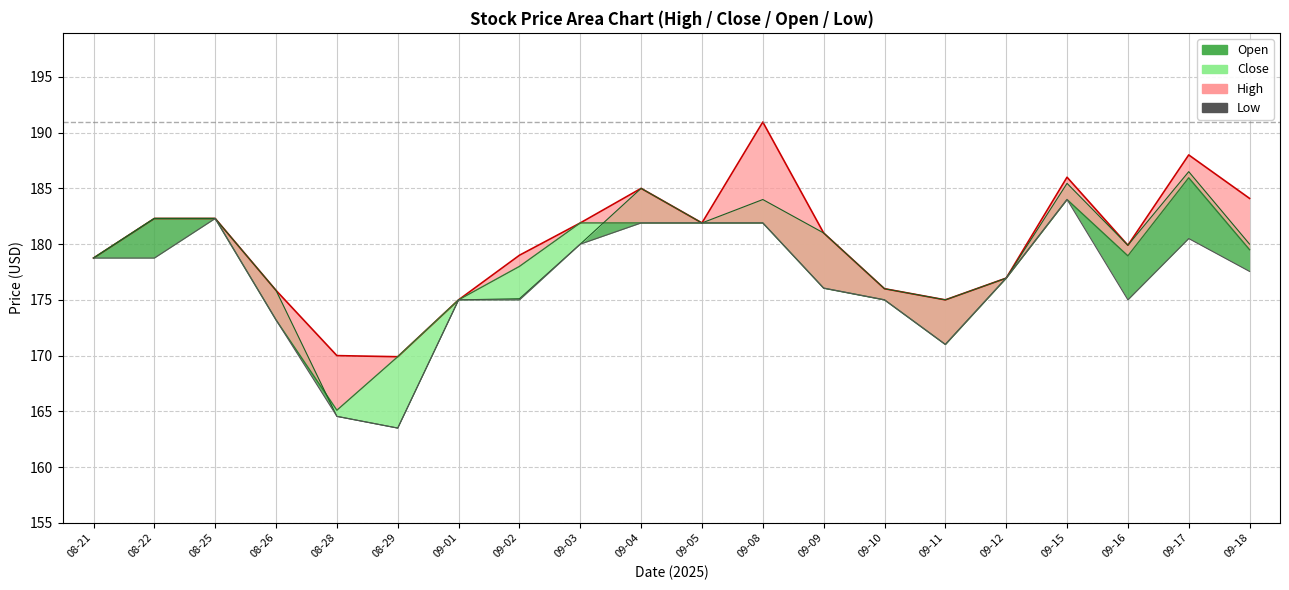

How many interior local valleys does the Close line series have?

3